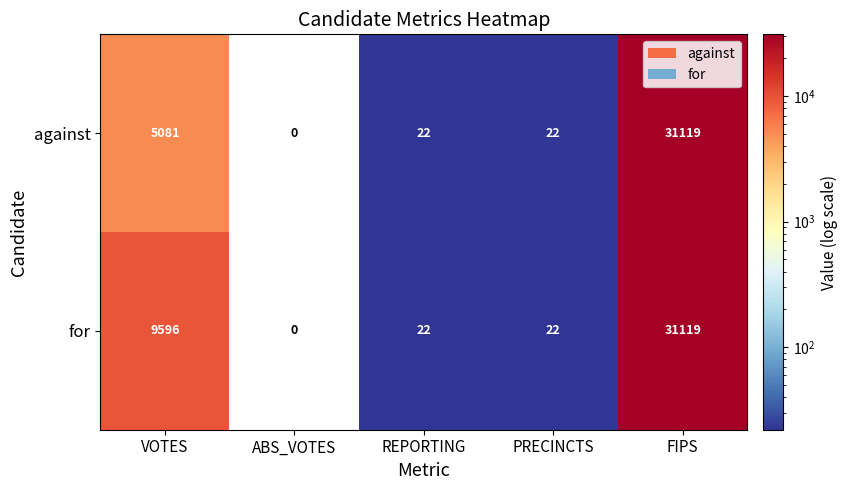

Reading left to right, list all the values displayed in this chart.

against: VOTES=5081	ABS_VOTES=0	REPORTING=22	PRECINCTS=22	FIPS=31119
for: VOTES=9596	ABS_VOTES=0	REPORTING=22	PRECINCTS=22	FIPS=31119